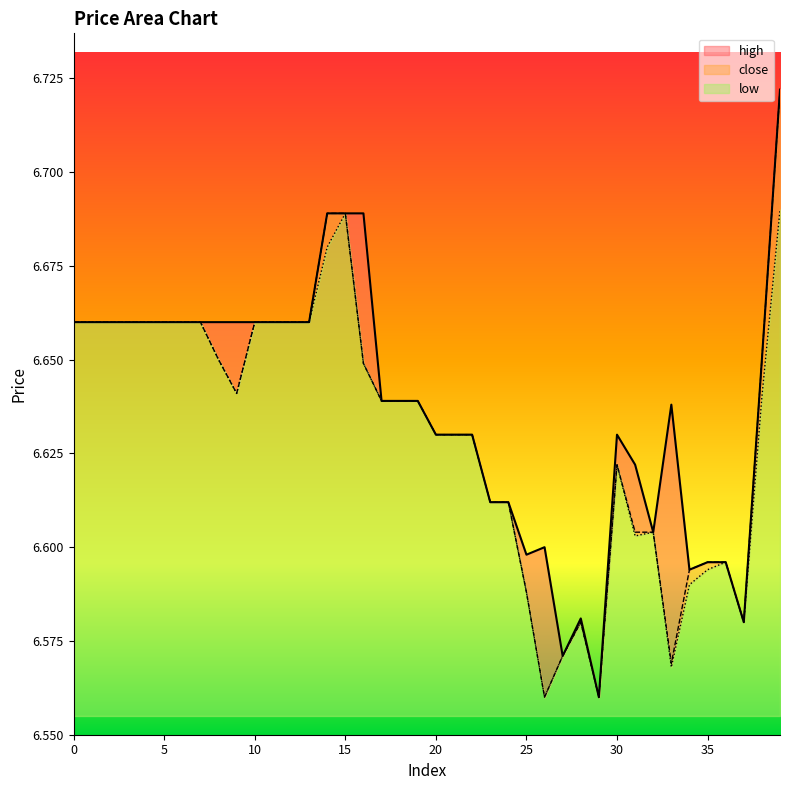

What is the minimum value shown in the chart?

6.6